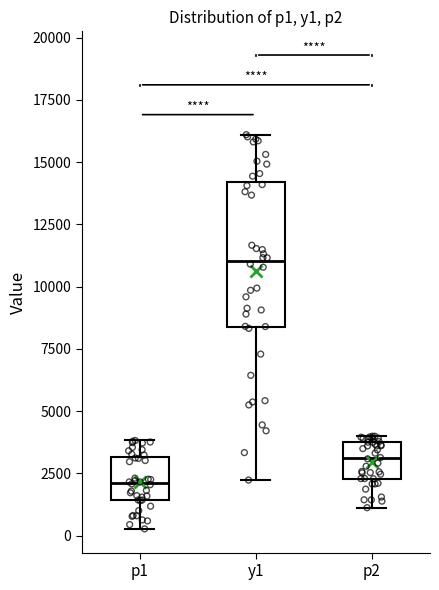

Where is the lower edge of the box for y1 on the y-axis? The values are not printed on the chart, so give them approximately, as read against the axis.

8500